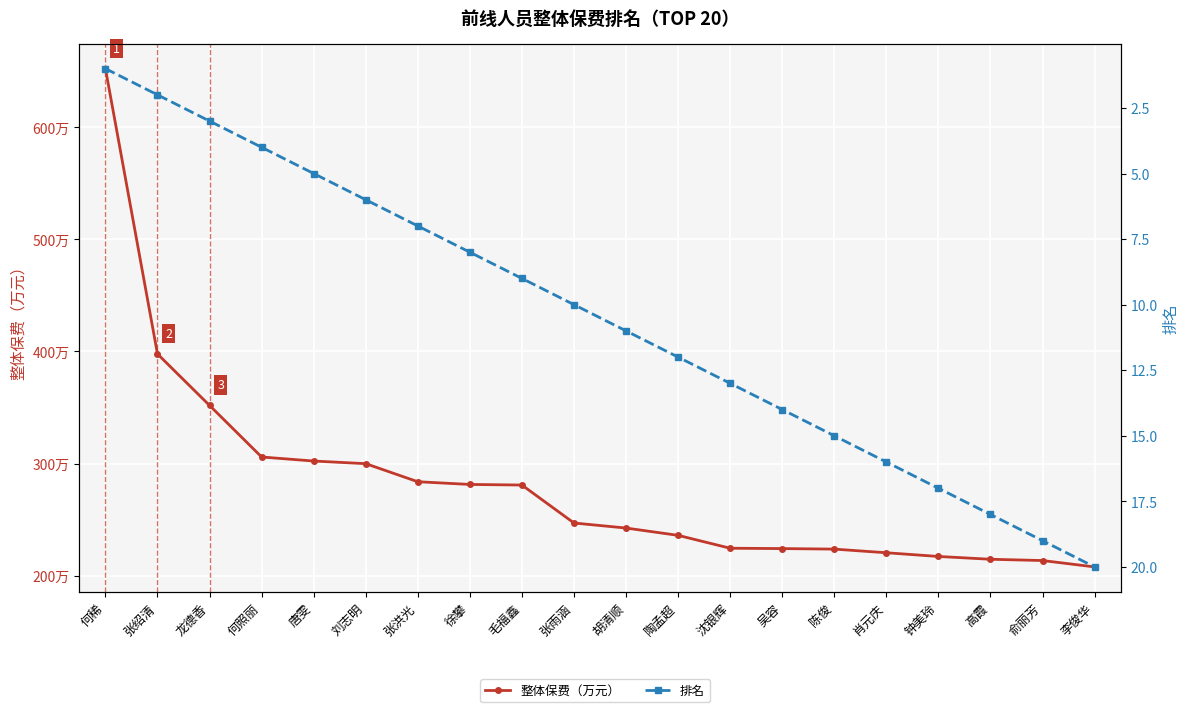

At which category does the chart reach its peak across all series?

何稀